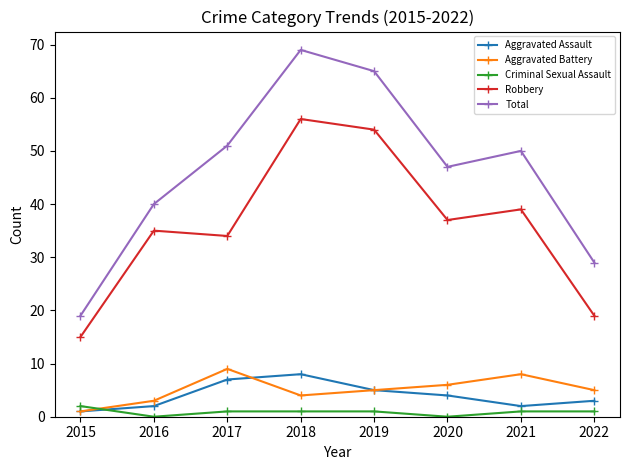

Where does the Aggravated Battery series first go above 5?

2017